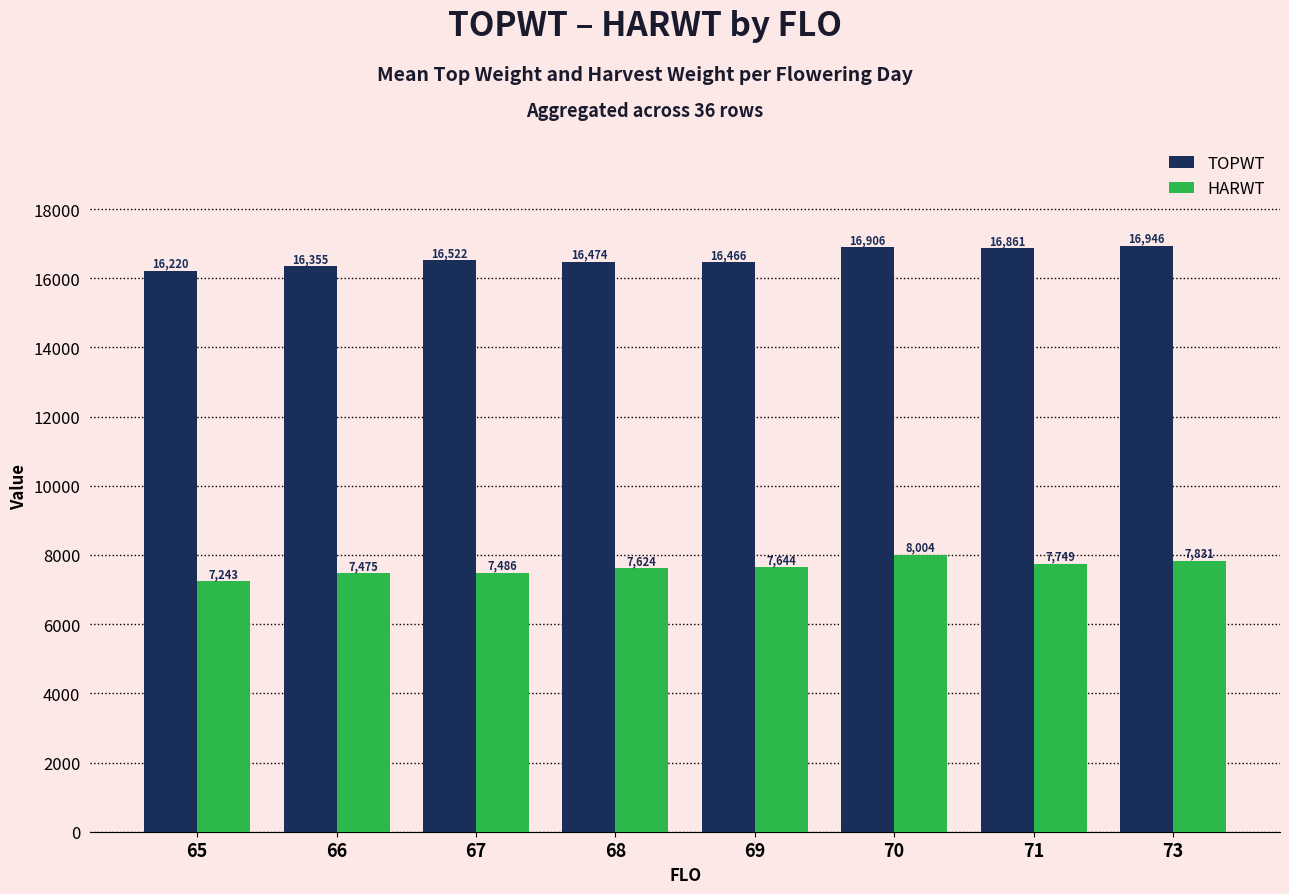

Which category has the highest value in the TOPWT series?

73